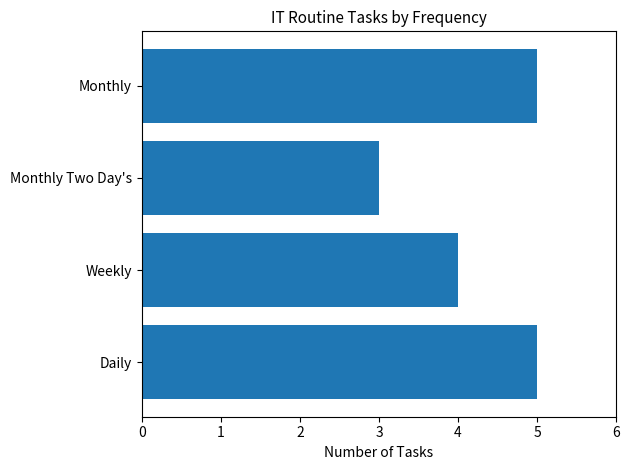

Read the value at Monthly Two Day's.

3